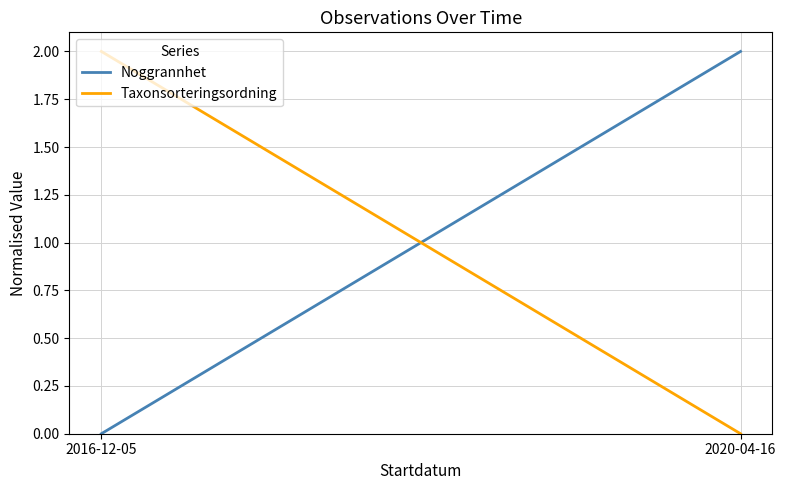

Which series has the largest total across all categories?

Noggrannhet